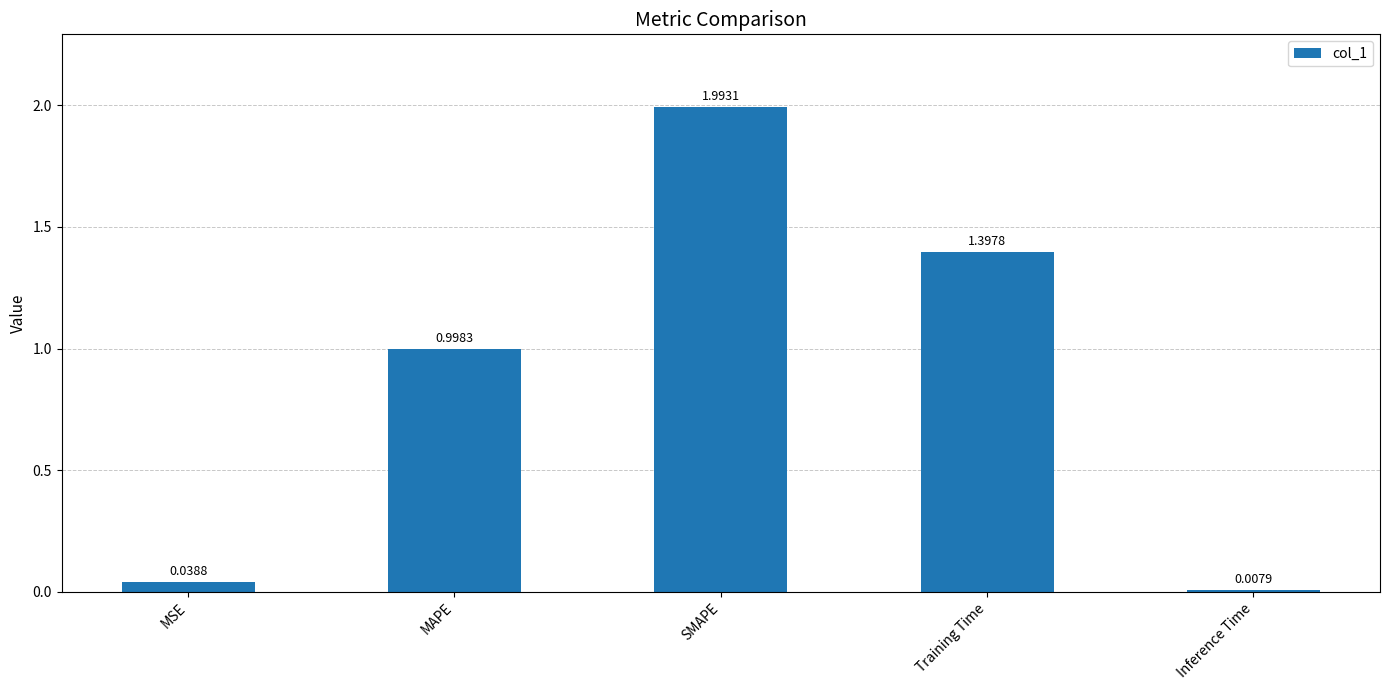

What is the label of the 2nd bar from the left?

MAPE